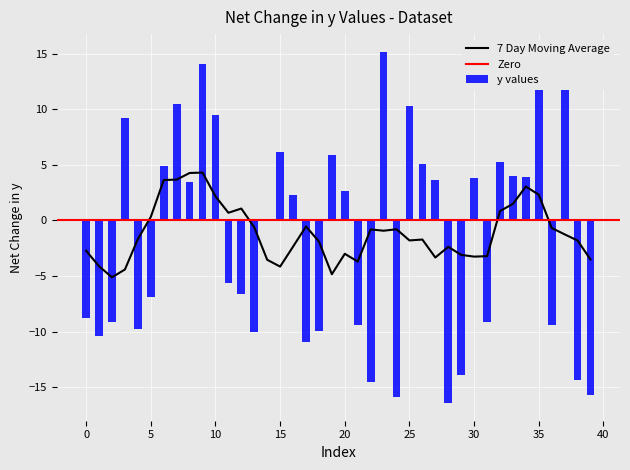

Which has a higher value, 20 or 32?

32